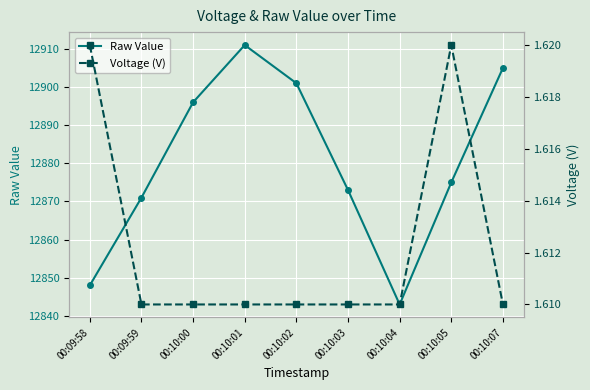

True or false: Voltage (V) has more than 0 points higher than both neighbors.

True